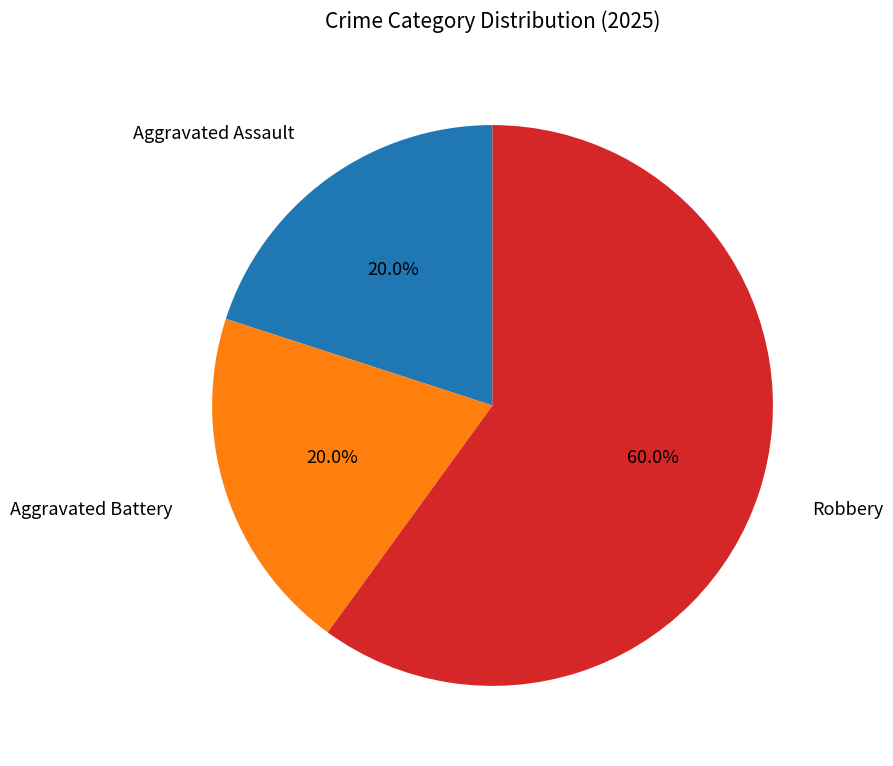

Is there any slice that represents more than half of the pie?

Yes